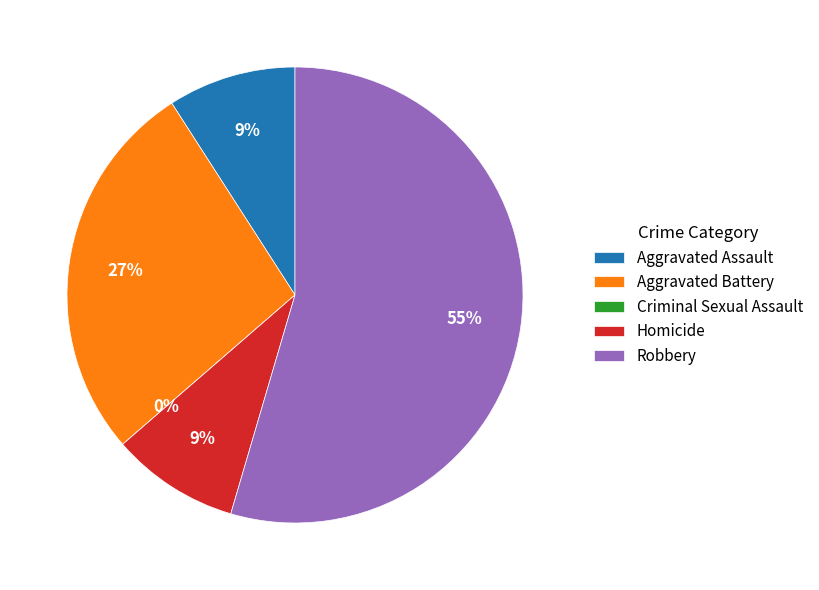

How many slices are in this pie chart?

5